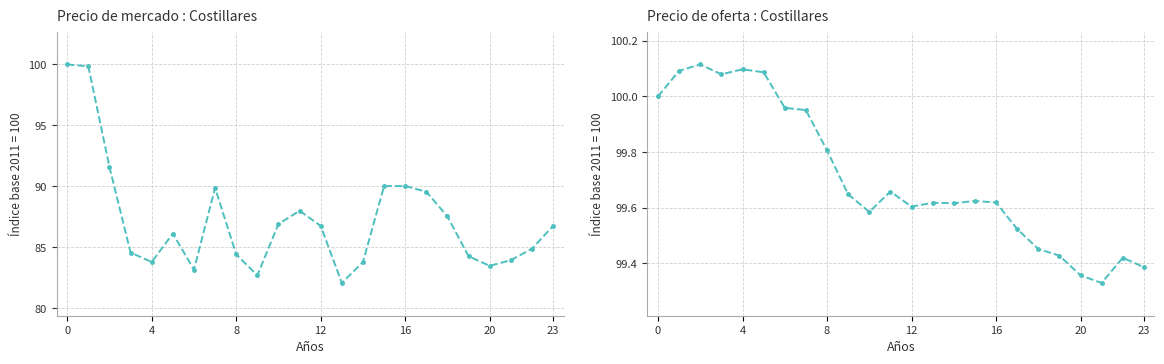

True or false: there are more than 2 points higher than both neighbors.

True